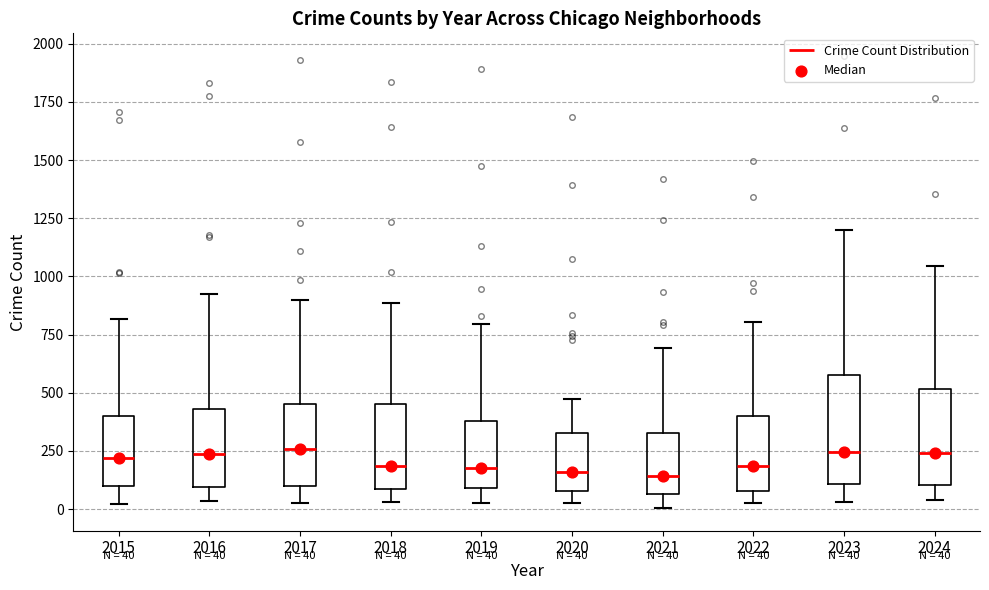

Which box is the tallest, from its lower edge to its upper edge?

2023